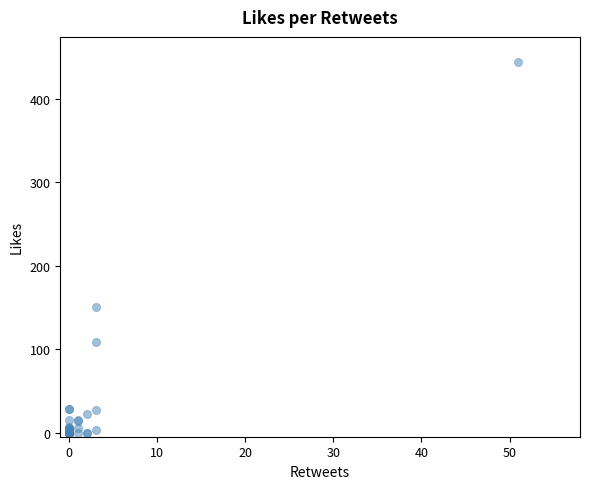

What Y value in the scatter plot is closest to 222?

150